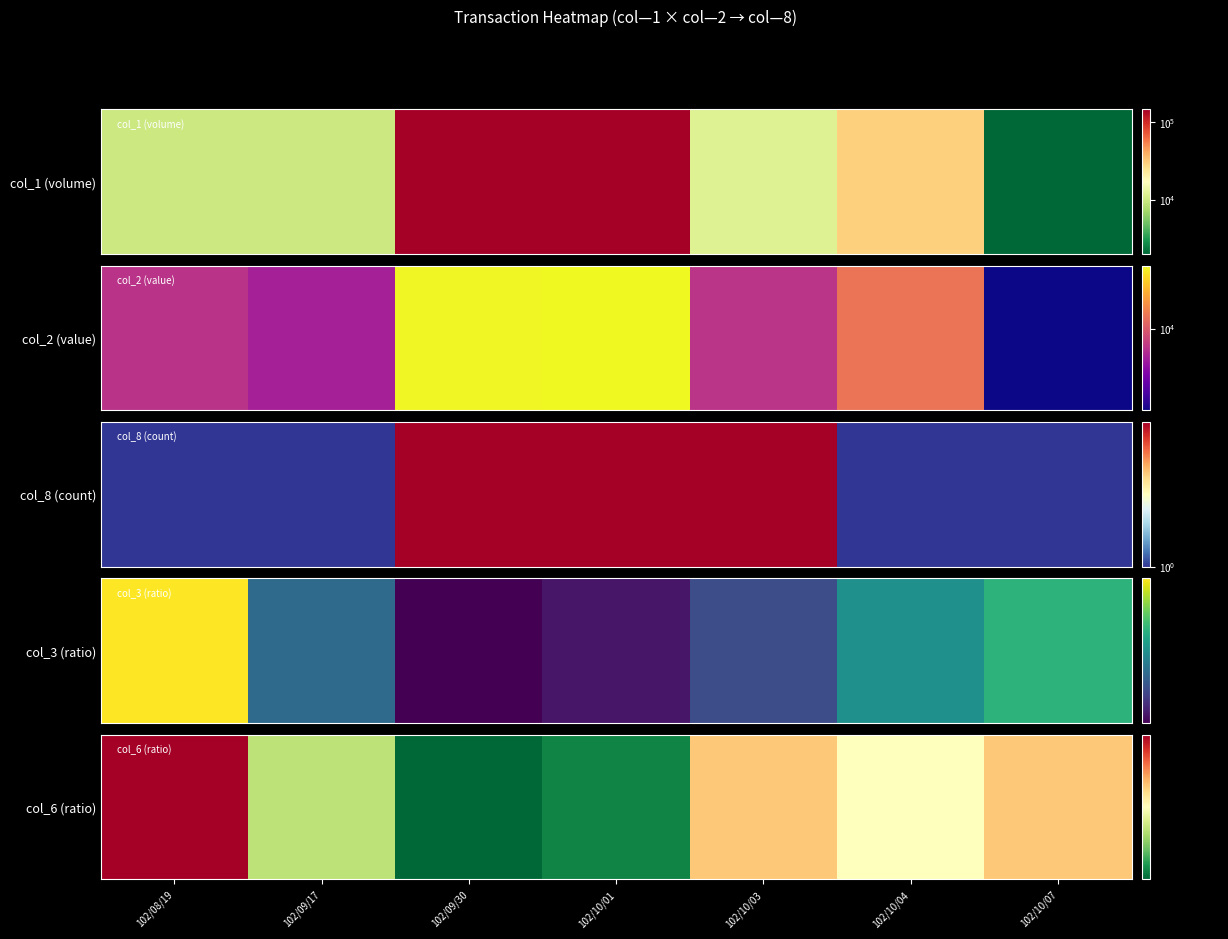

How many values are between 0 and 1?

7